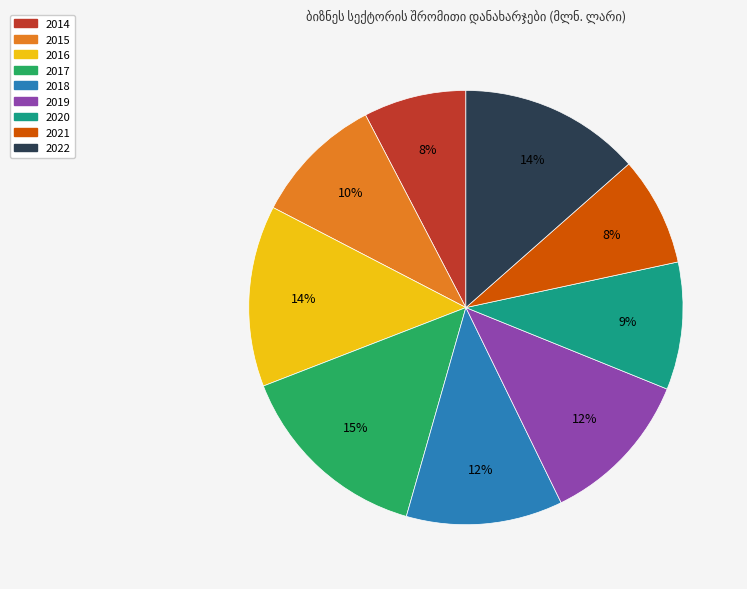

Which category has the biggest portion of the pie?

2017